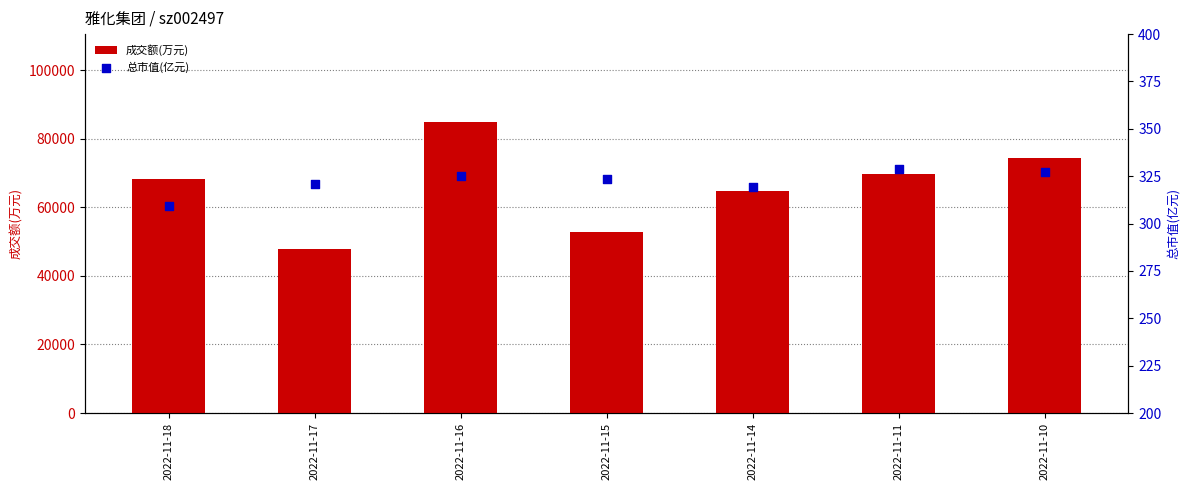

Is the value of 成交额(万元) at 2022-11-10 greater than the value of 总市值(亿元) at 2022-11-14?

Yes